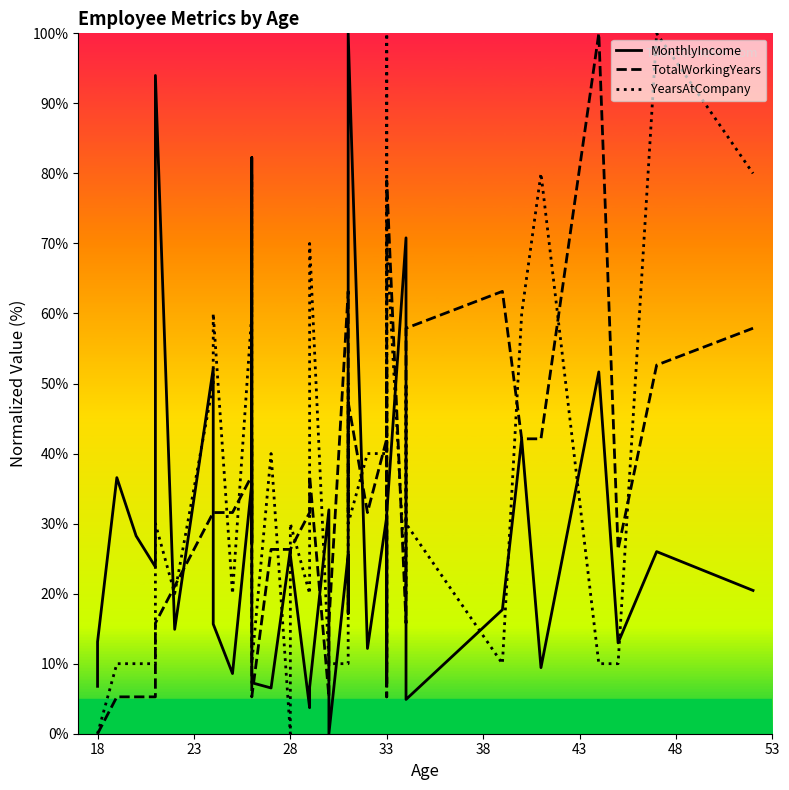

Between 28 and 33, which is larger?

28